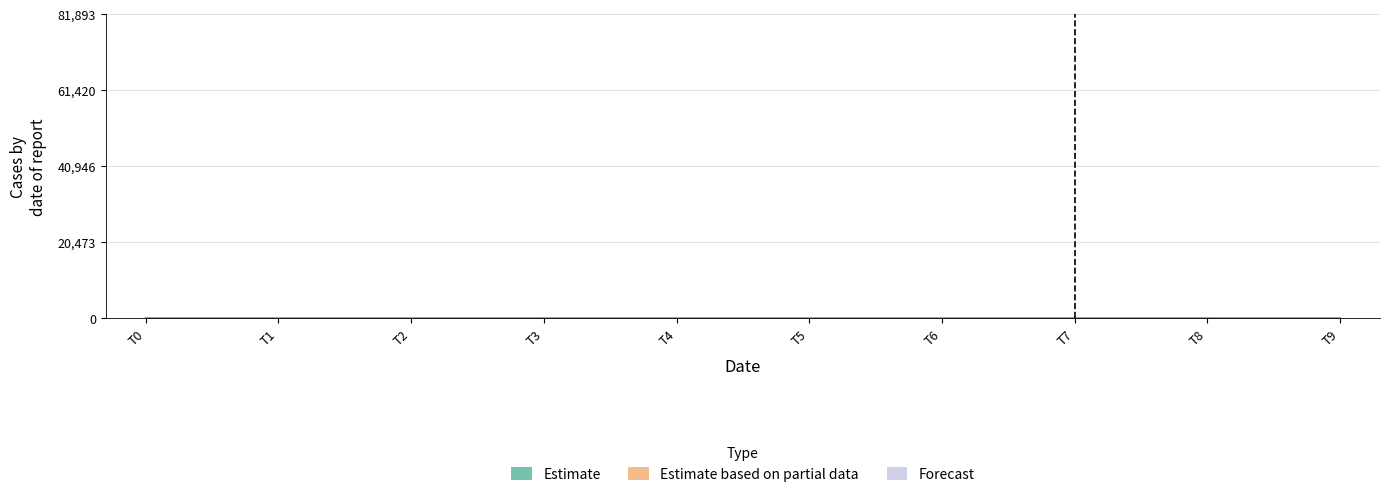

How many categories are shown in the chart?

10